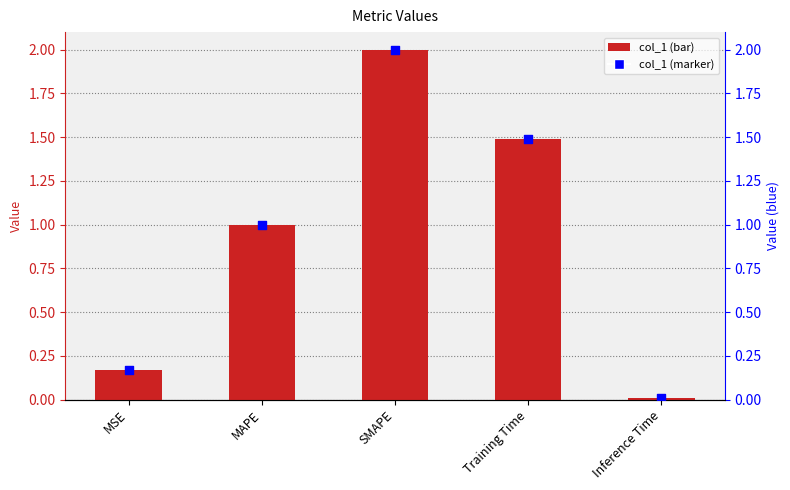

Which series reaches the maximum Y coordinate?

col_1